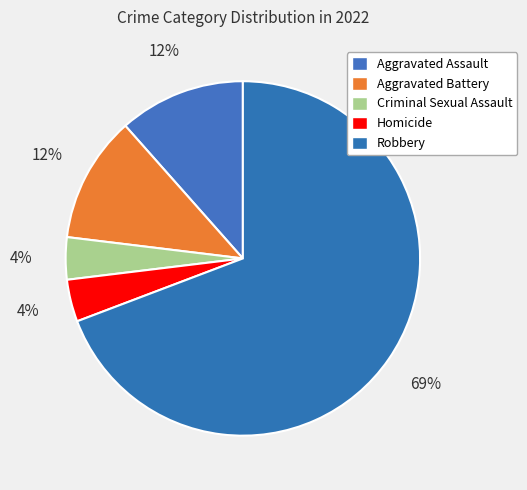

Approximately how many times larger is the value at Robbery compared to Aggravated Battery?

6.0